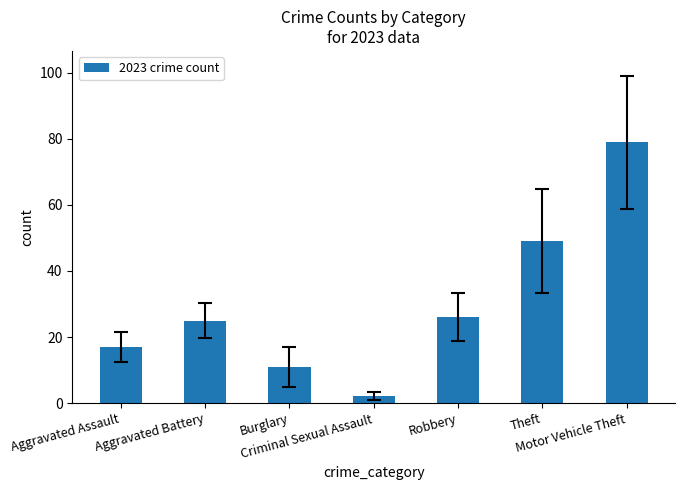

What is the label of the 4th bar from the right?

Criminal Sexual Assault